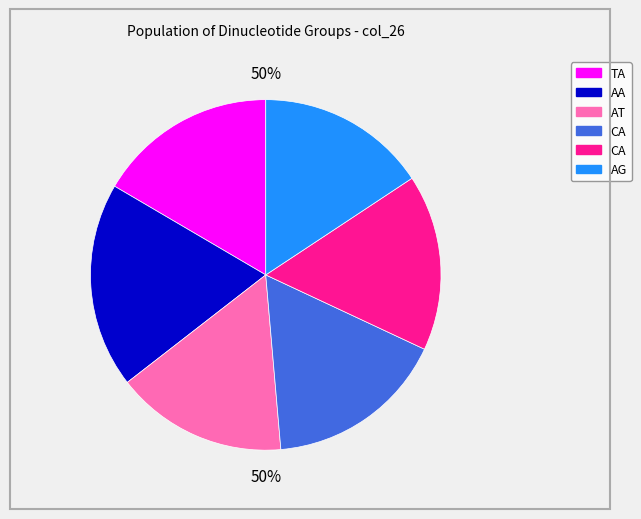

Is there a majority slice in this chart?

No